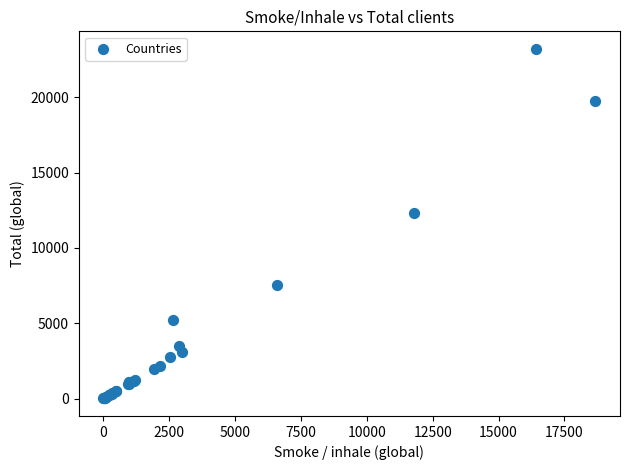

What Y value in the scatter plot is closest to 11616?

12350